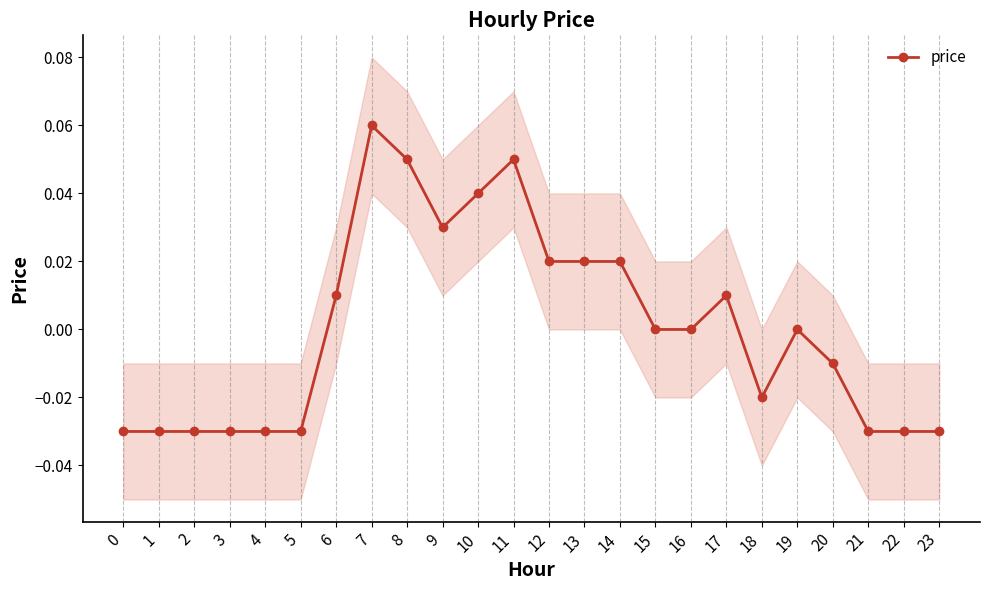

Where is the first local minimum?

9